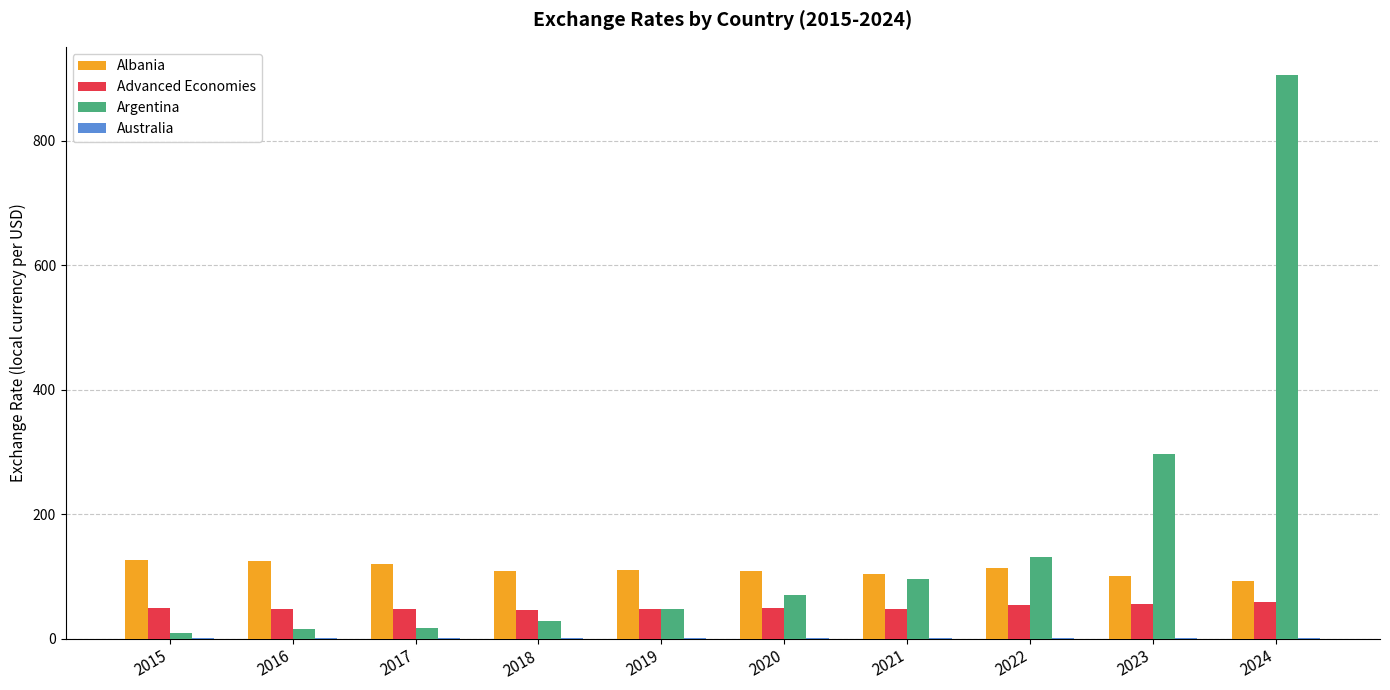

The value of Albania at 2018 is 33.4. True or false?

False